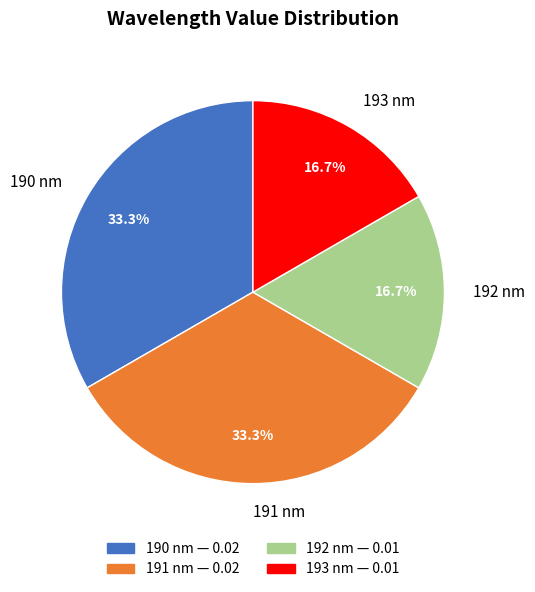

Approximately how many times larger is the value at 190 nm compared to 193 nm?

2.0